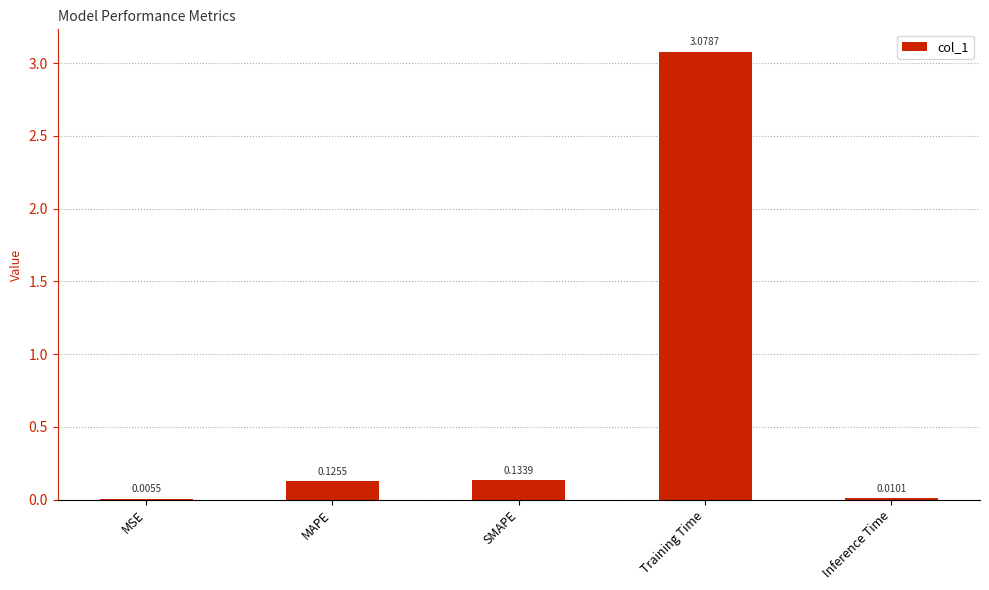

Which has a higher value, MAPE or Training Time?

Training Time